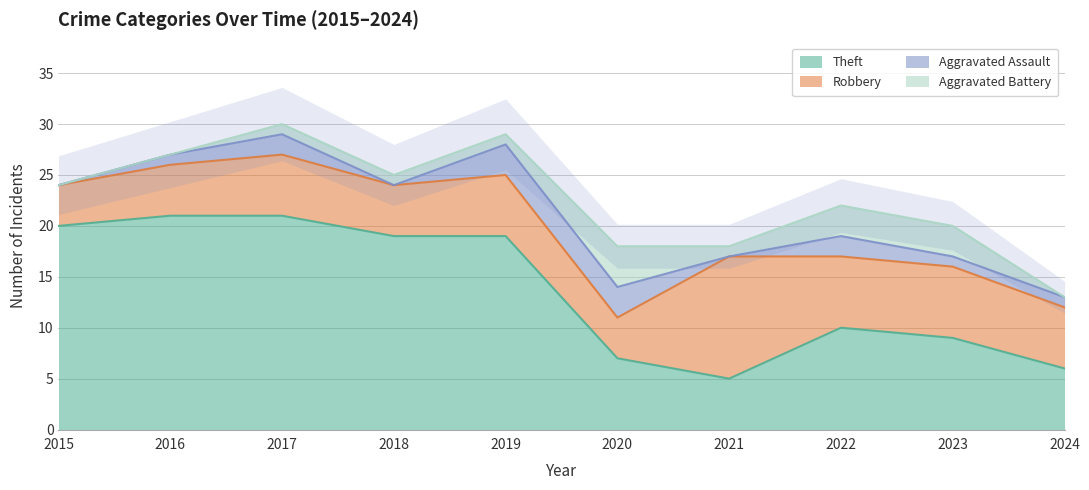

In Aggravated Battery, how many points are lower than both neighbors (excluding endpoints)?

1